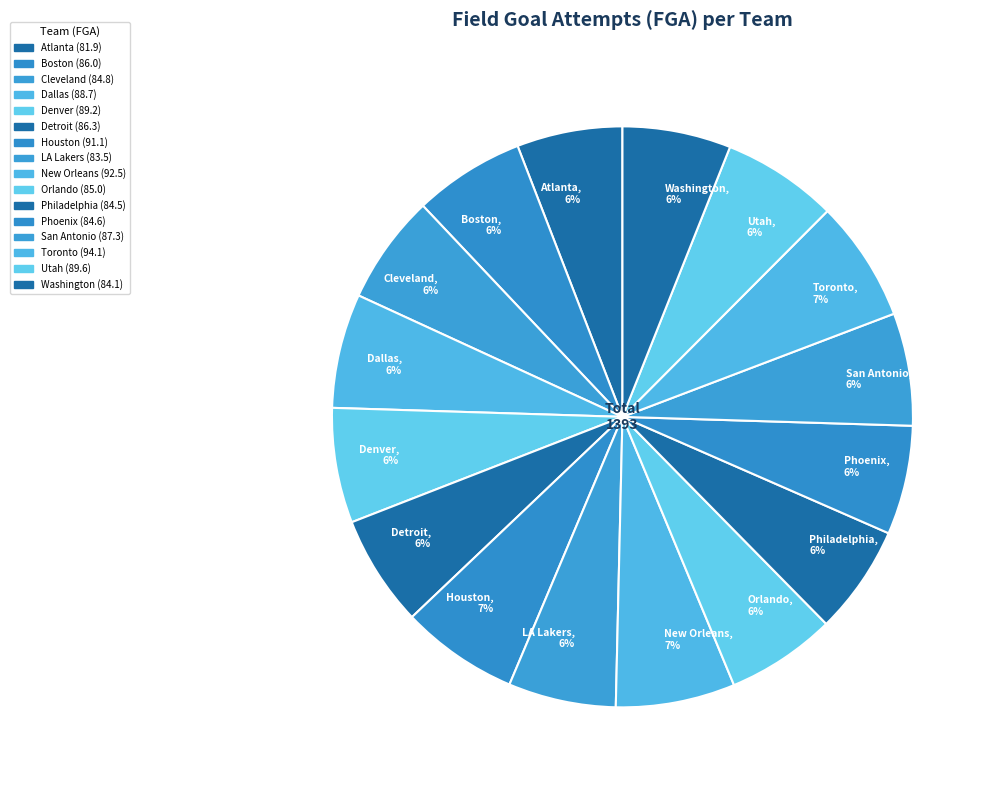

To the nearest percent, what is the average slice percentage?

6%